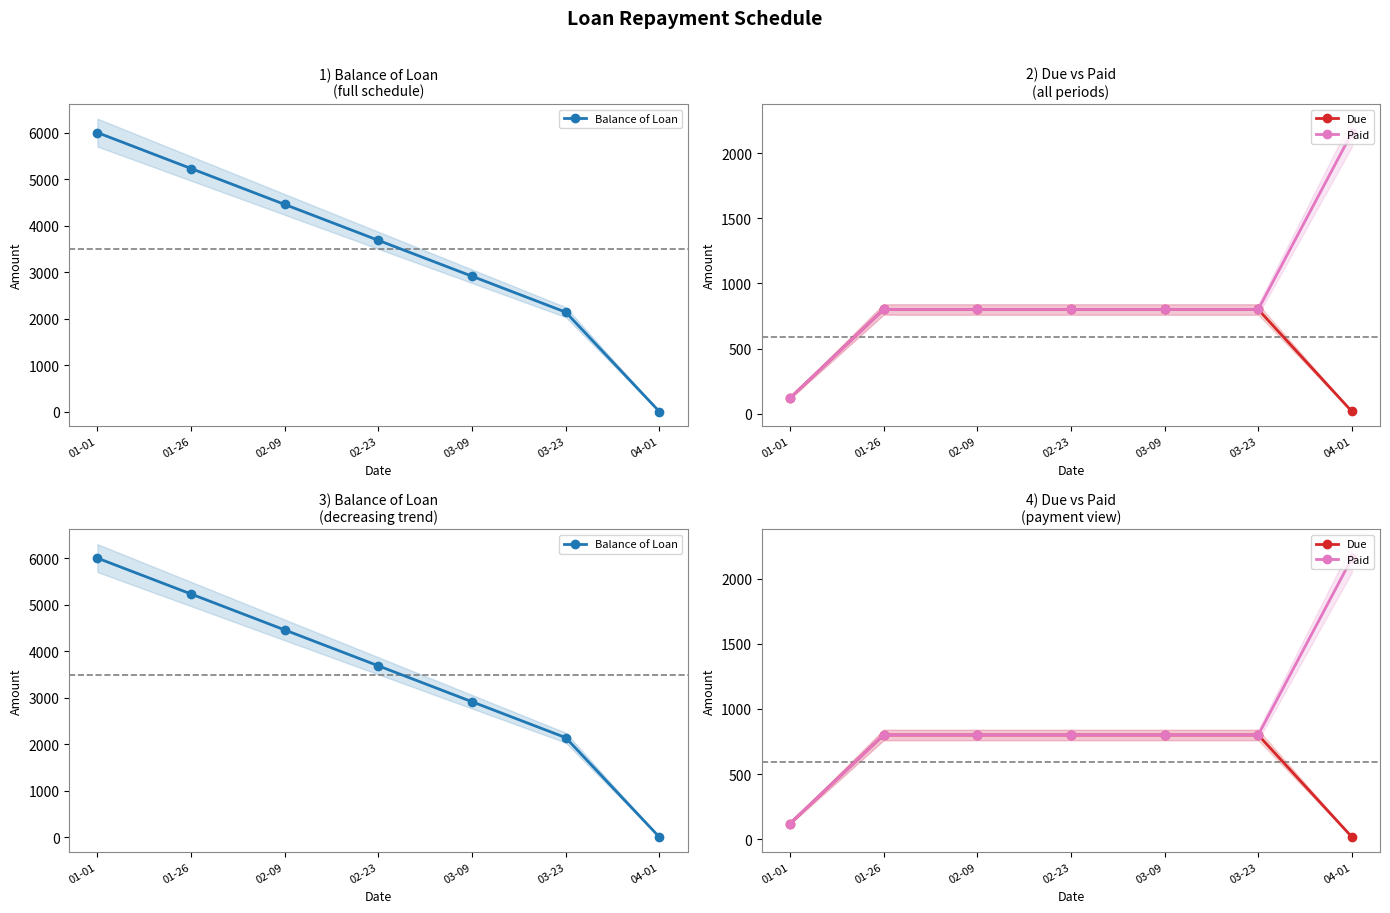

At which label does Due reach its minimum?

04-01